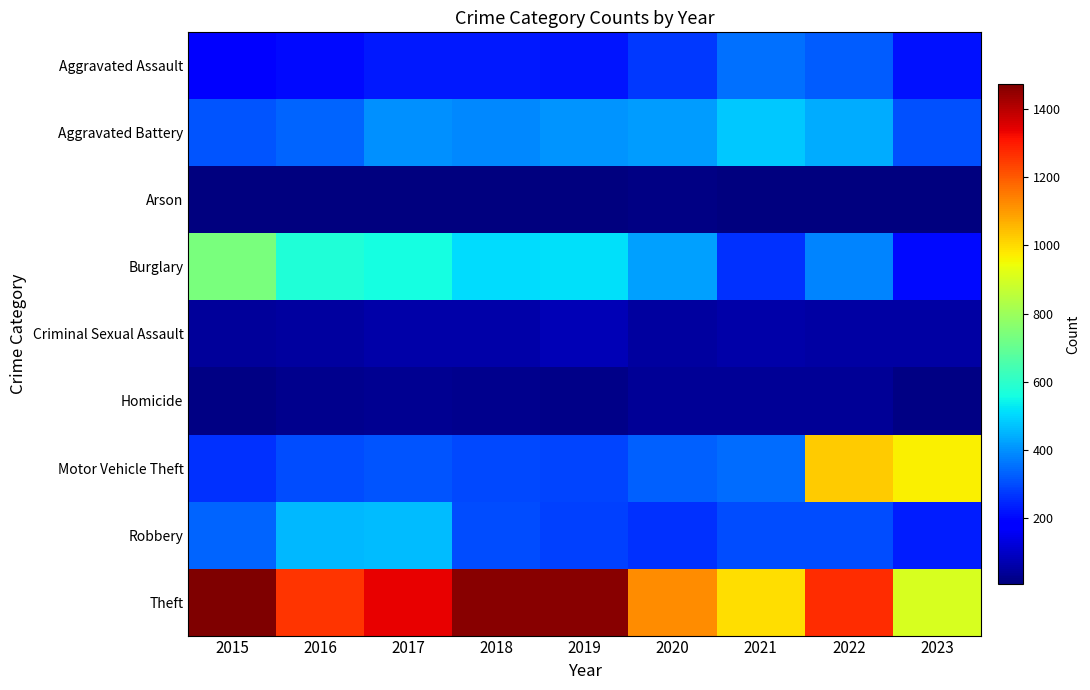

Reading left to right, extract all data points from this chart.

Aggravated Assault: 2015=194	2016=206	2017=225	2018=225	2019=223	2020=273	2021=352	2022=327	2023=216
Aggravated Battery: 2015=316	2016=336	2017=400	2018=389	2019=407	2020=416	2021=479	2022=439	2023=308
Arson: 2015=9	2016=7	2017=10	2018=7	2019=12	2020=17	2021=12	2022=12	2023=9
Burglary: 2015=738	2016=576	2017=562	2018=506	2019=517	2020=425	2021=261	2022=380	2023=204
Criminal Sexual Assault: 2015=46	2016=50	2017=61	2018=59	2019=77	2020=48	2021=61	2022=54	2023=57
Homicide: 2015=15	2016=26	2017=33	2018=25	2019=22	2020=41	2021=38	2022=36	2023=16
Motor Vehicle Theft: 2015=263	2016=304	2017=312	2018=298	2019=290	2020=333	2021=348	2022=1025	2023=968
Robbery: 2015=337	2016=454	2017=460	2018=301	2019=287	2020=263	2021=300	2022=304	2023=236
Theft: 2015=1474	2016=1259	2017=1339	2018=1461	2019=1459	2020=1120	2021=998	2022=1271	2023=906